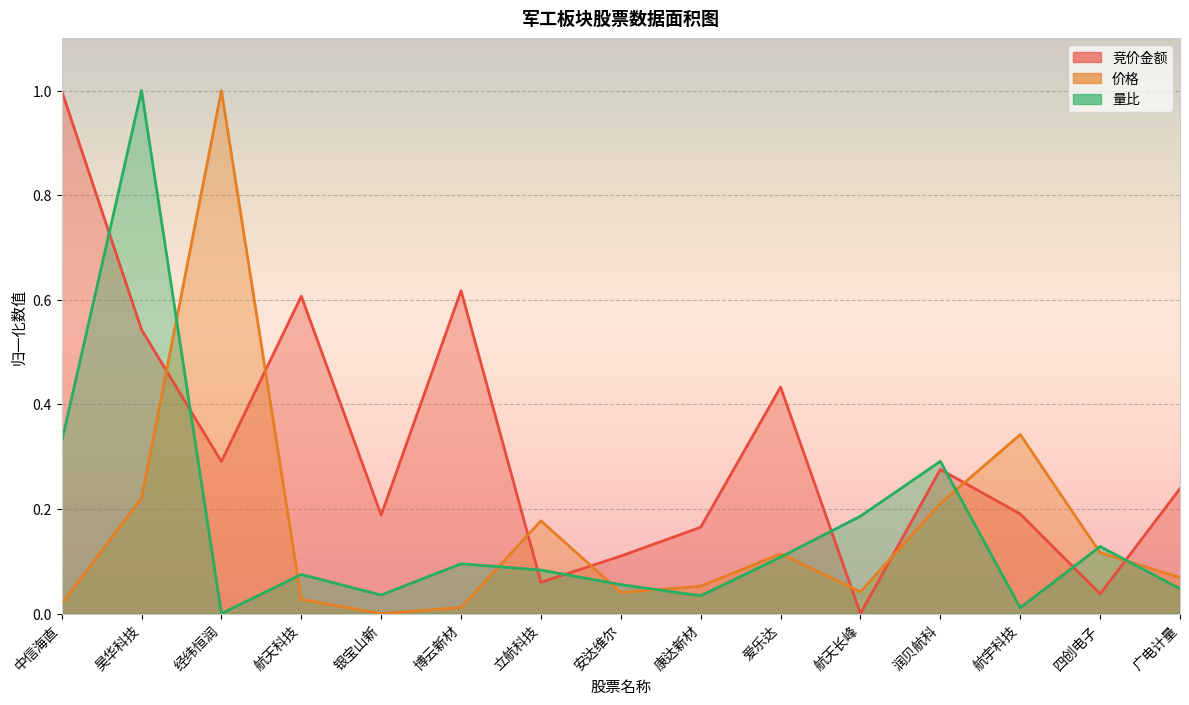

What is the label of the 8th point from the right?

安达维尔